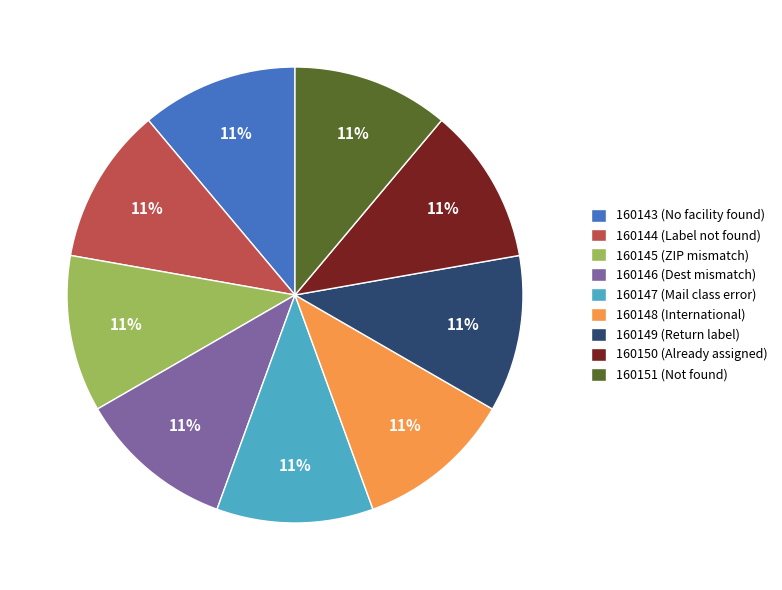

Does any single category account for the majority?

No